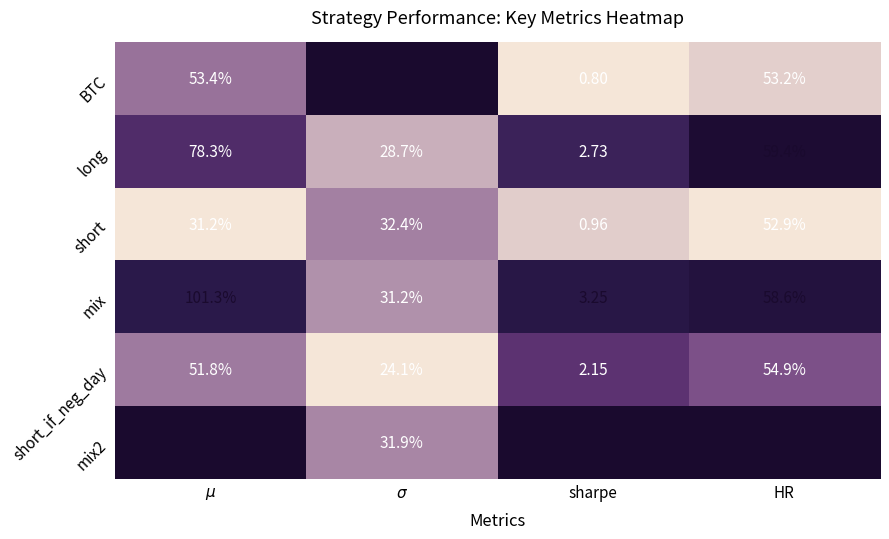

Which series has the largest total across all categories?

mix2